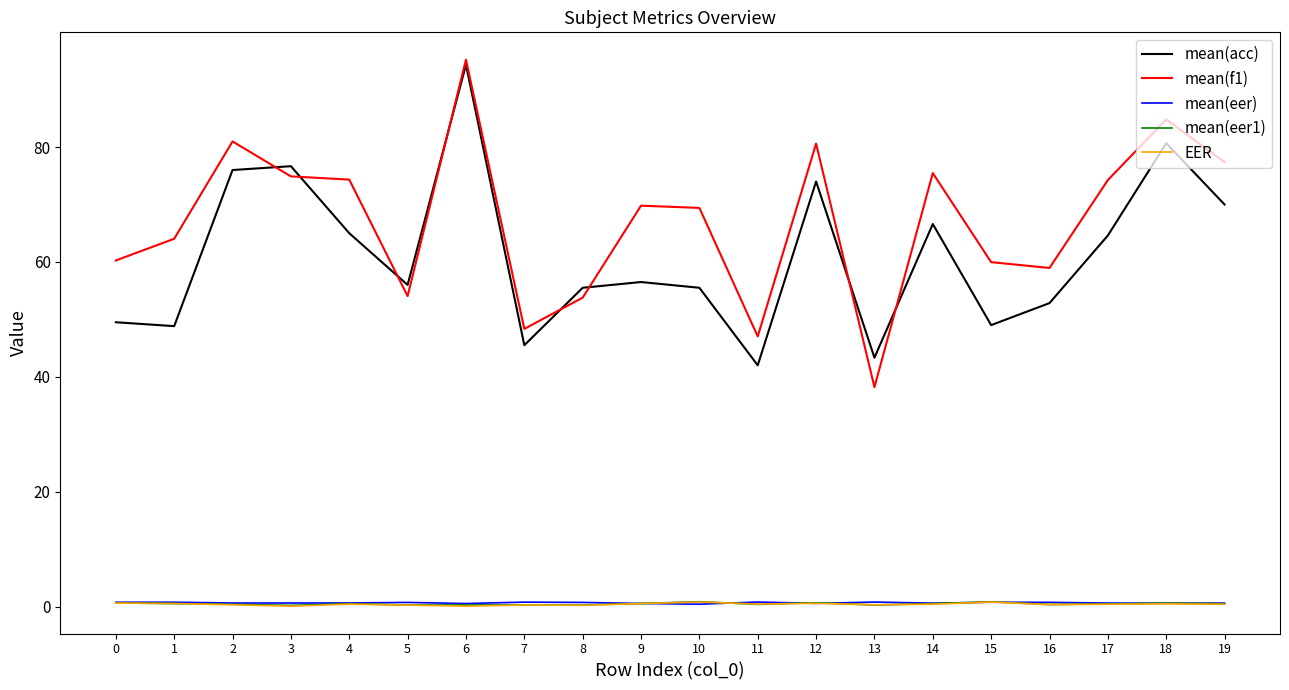

True or false: mean(eer1) has a value of 0.6 at 0.

True